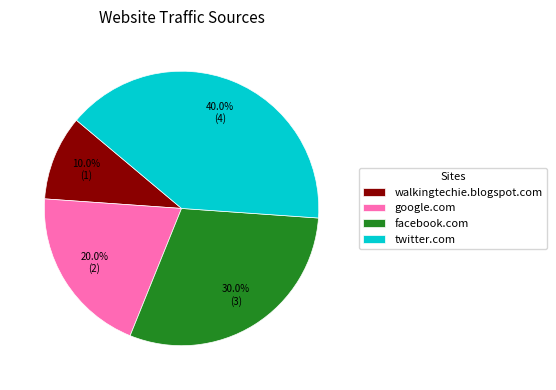

Is google.com the majority of the pie?

No